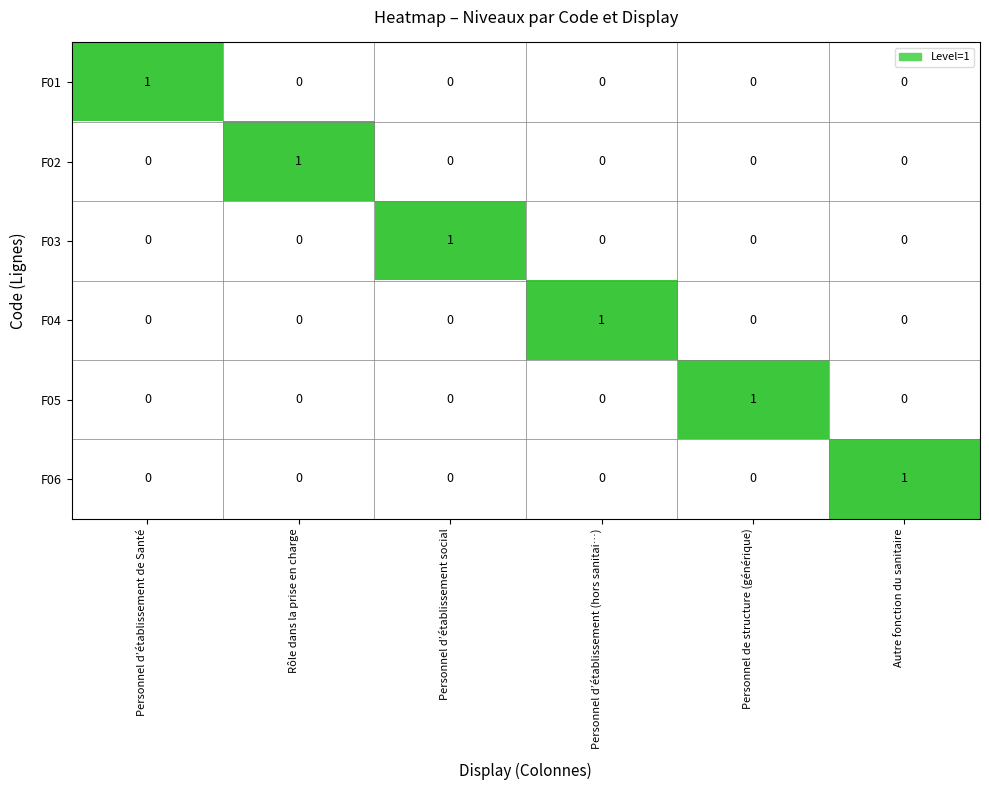

At which label does F02 reach its peak?

Rôle dans la prise en charge